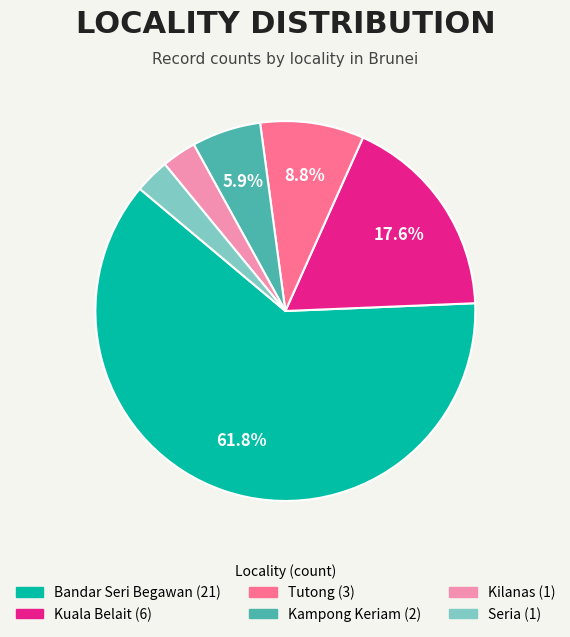

Does any single category account for the majority?

Yes